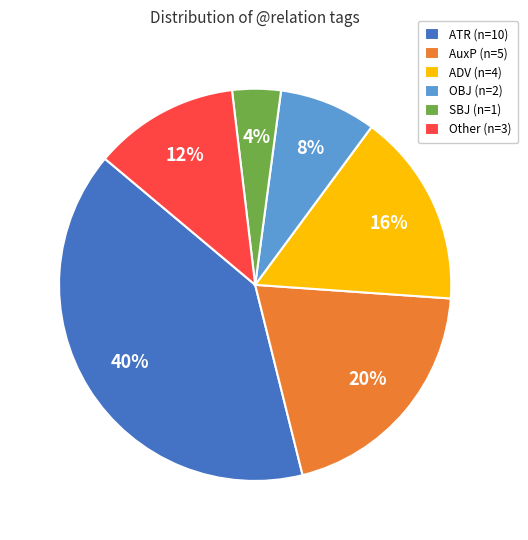

Is it true that SBJ (n=1) is 14% of the pie?

False